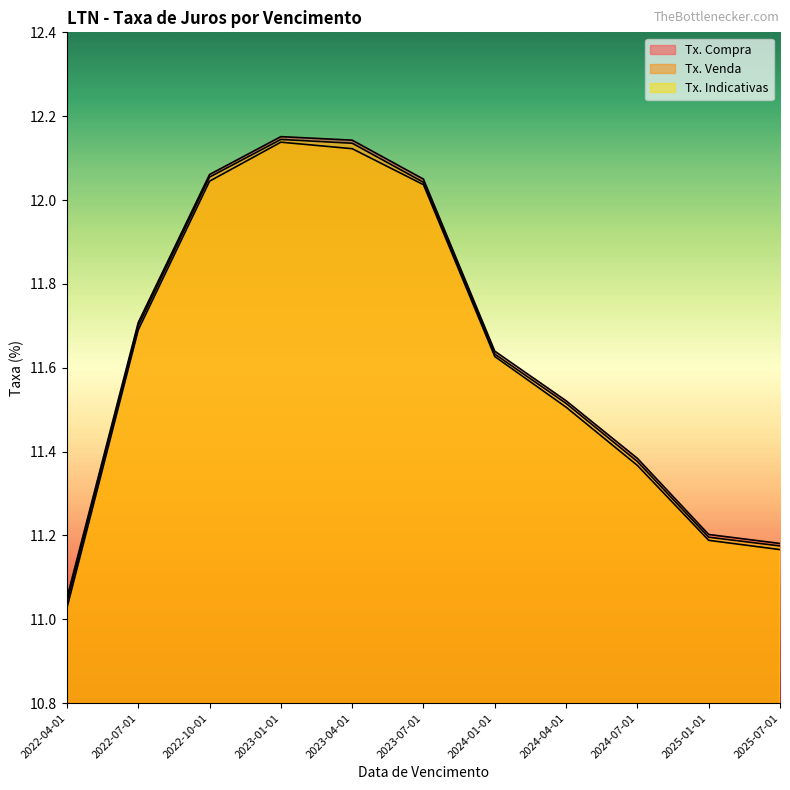

Which has a higher value, 2024-07-01 or 2022-04-01?

2024-07-01